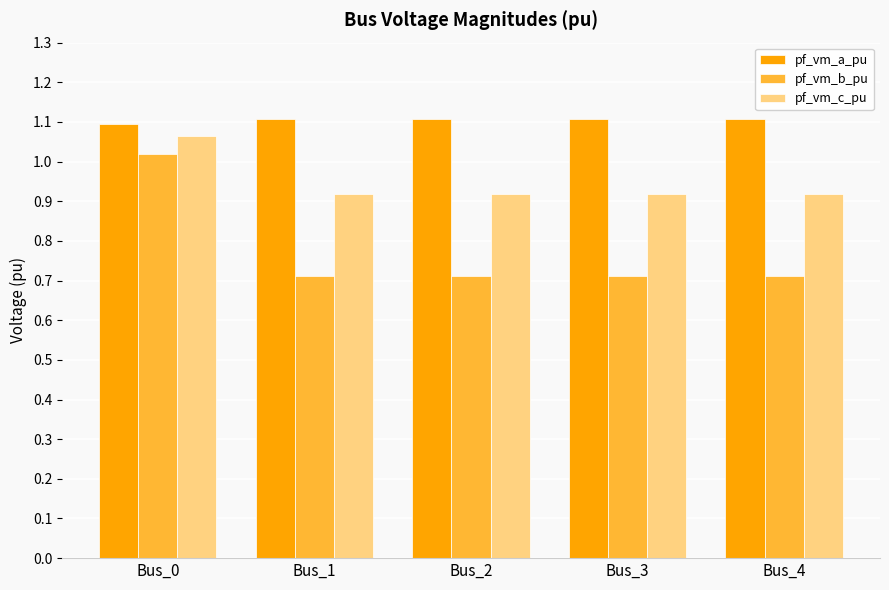

The pf_vm_c_pu series shows 1.6 at Bus_3. True or false?

False